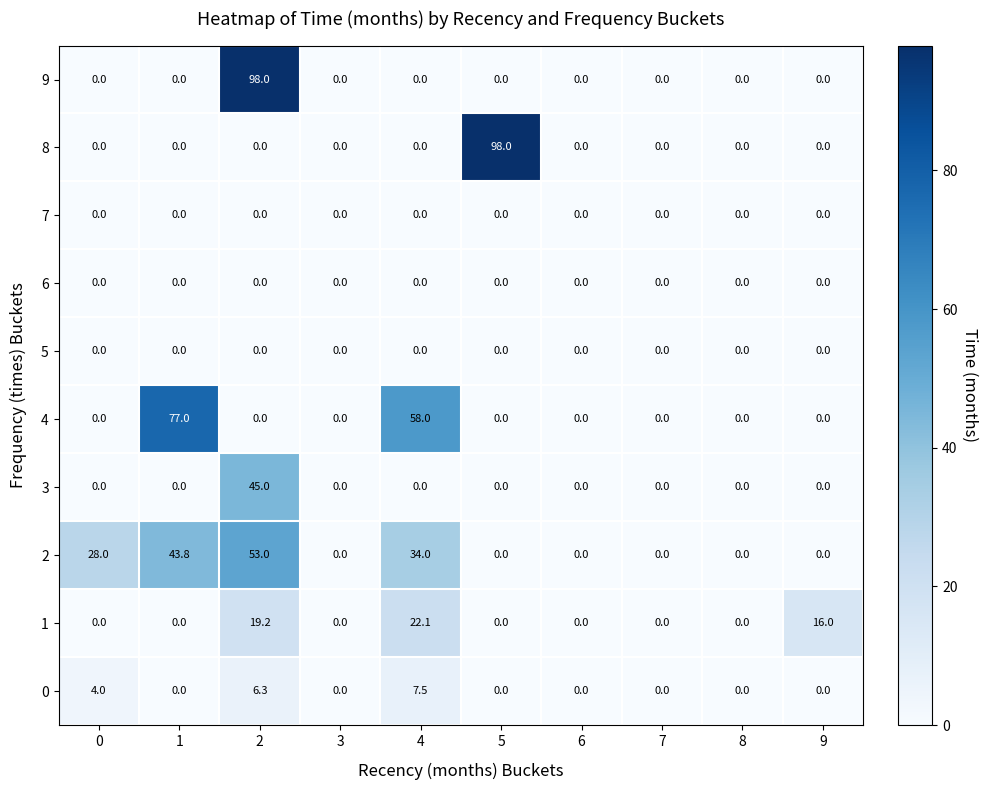

What is the average value of the 1 series?

5.7